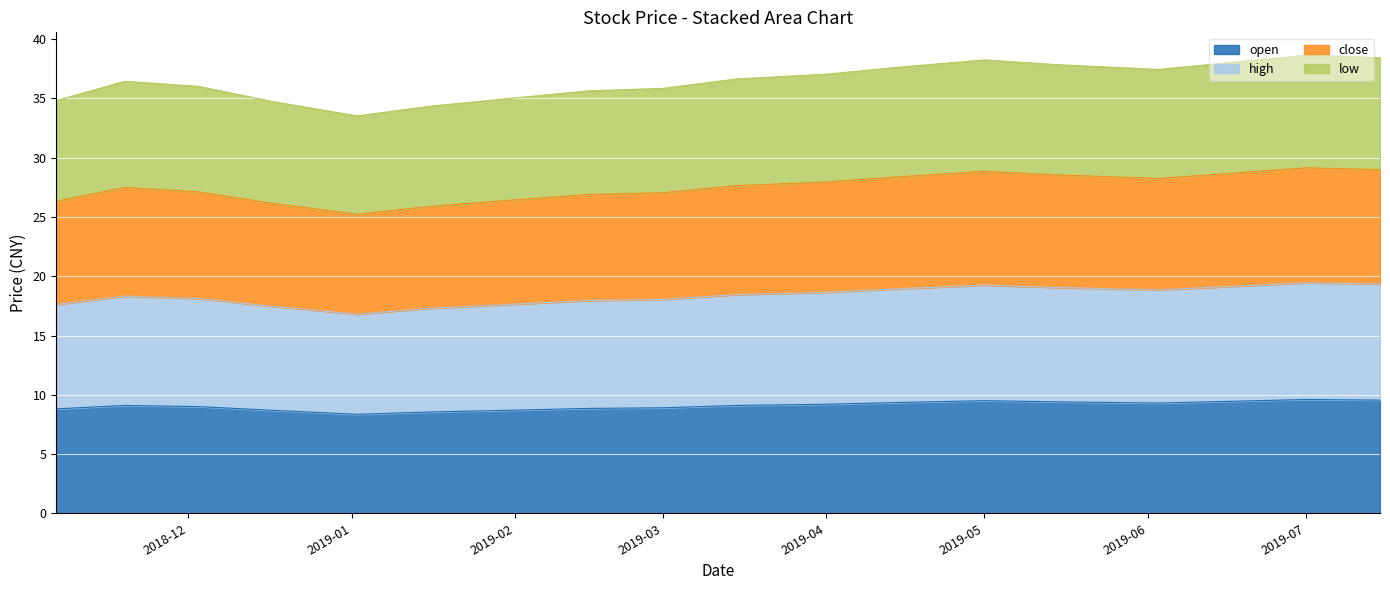

How many data points does each series have?

18